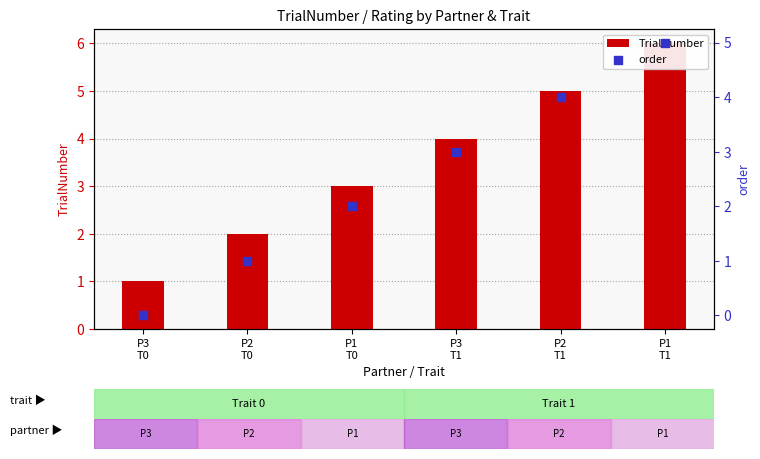

At how many categories does at least one series exceed 0?

6